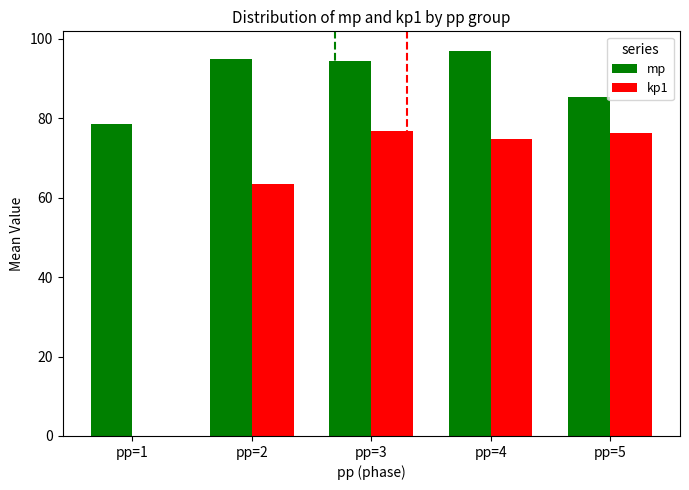

Reading left to right, what are all the values shown in this chart?

mp: 78.6	94.9	94.4	97.0	85.3
kp1: 0.0	63.5	76.9	74.7	76.3